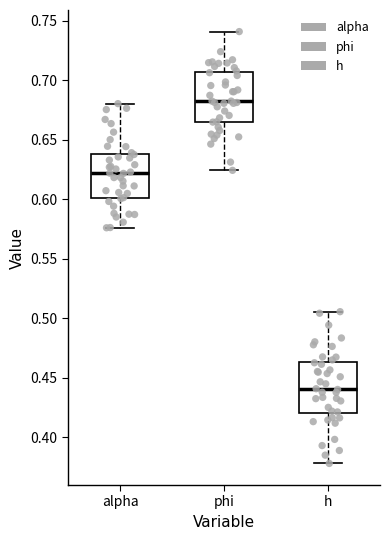

Where does the lower whisker of the box for phi end on the y-axis? The values are not printed on the chart, so give them approximately, as read against the axis.

0.625